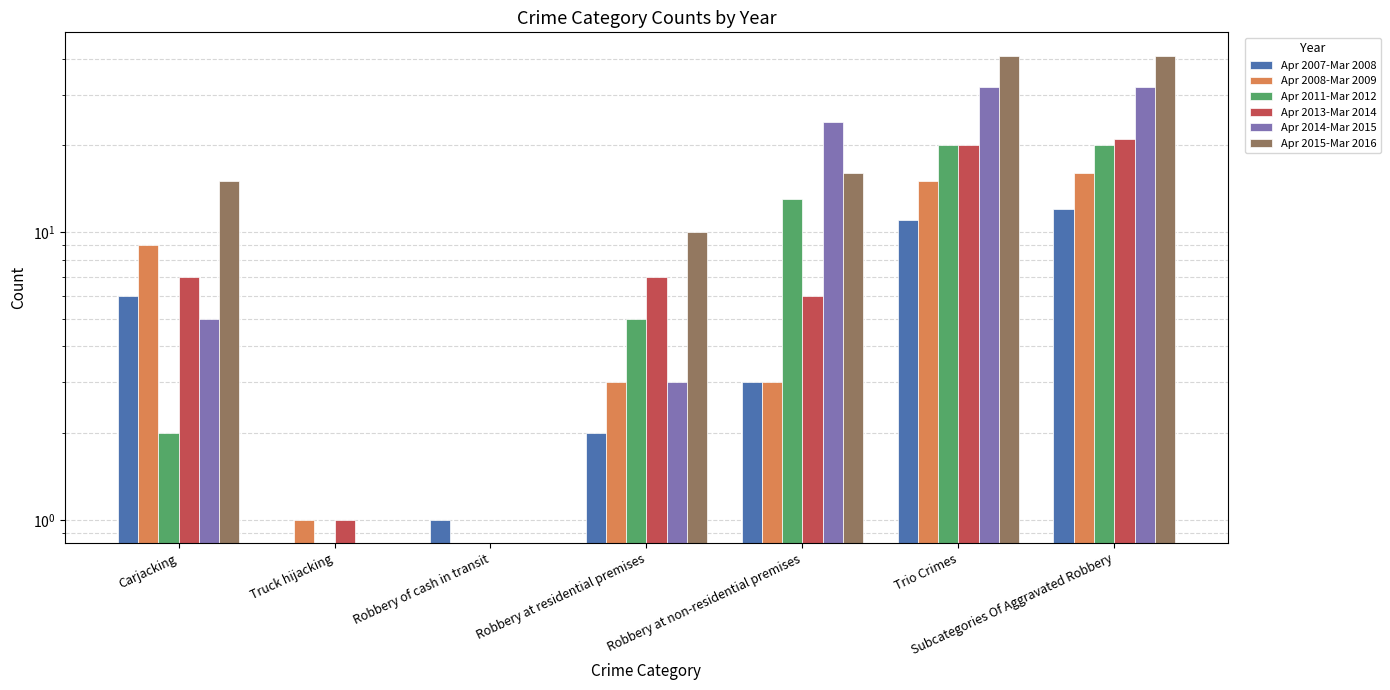

What is the label of the 6th bar from the left?

Trio Crimes